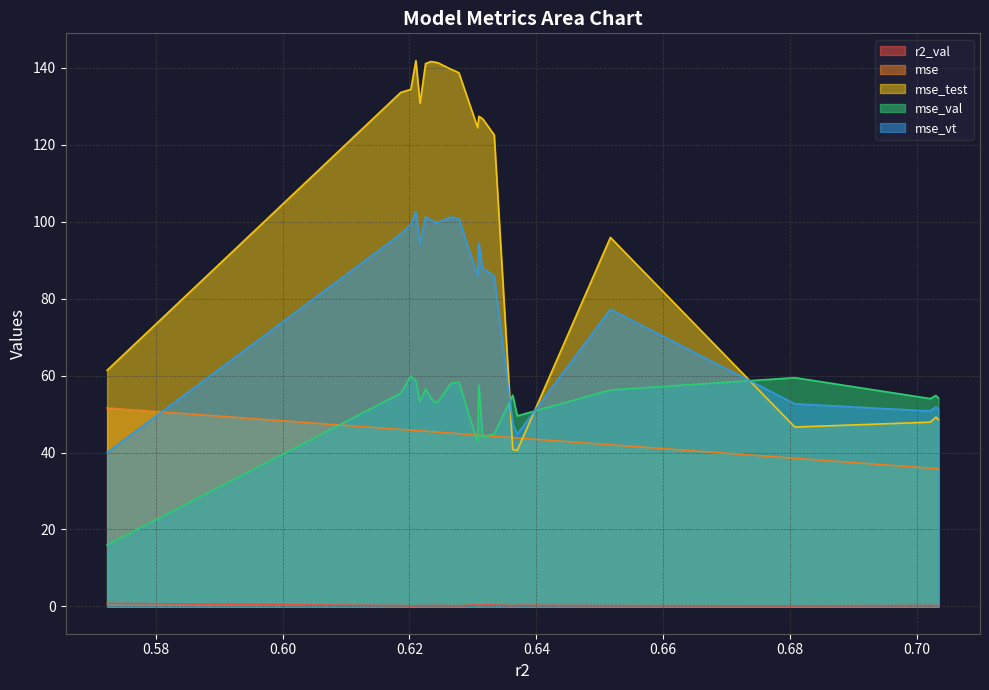

List the labels in order of mse_vt value, largest first.

0.6210119163233936, 0.6225373454752939, 0.6265641379857364, 0.6267843637241473, 0.6272986564848229, 0.6277104304875072, 0.6277887008652574, 0.6233832998261444, 0.6240319214085701, 0.6244831982090138, 0.6202176555991367, 0.6186323777890467, 0.6309376138518279, 0.6216679443252984, 0.6315374805669358, 0.6307453978672019, 0.6333579498040831, 0.6516665072315189, 0.6807364139633612, 0.7029566804650796, 0.7033651811887371, 0.7020728620522676, 0.6362829387166159, 0.6369834957391145, 0.5723521561016465